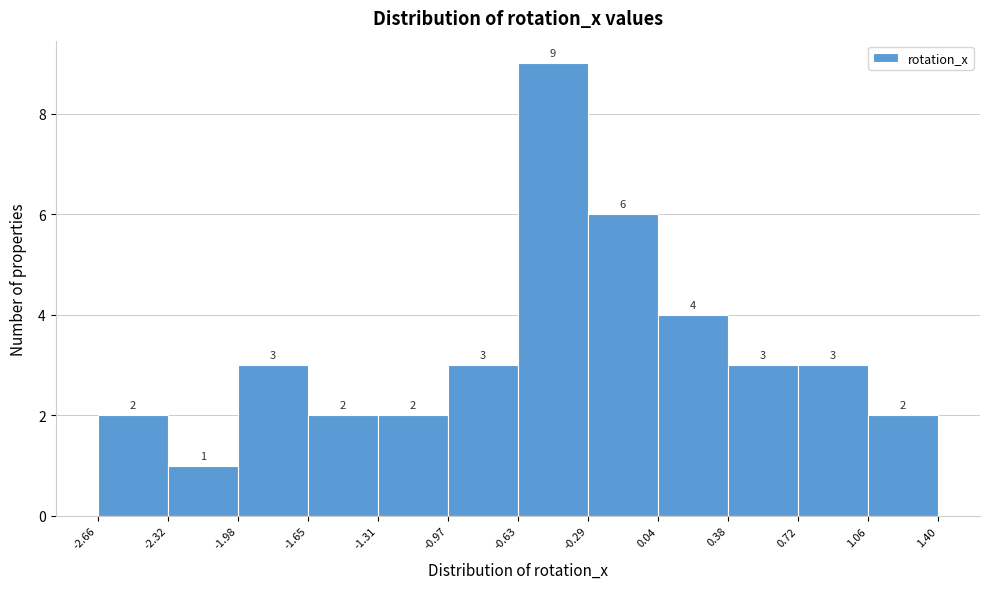

Over which range of the x-axis is the bar tallest?

-0.63 to -0.29